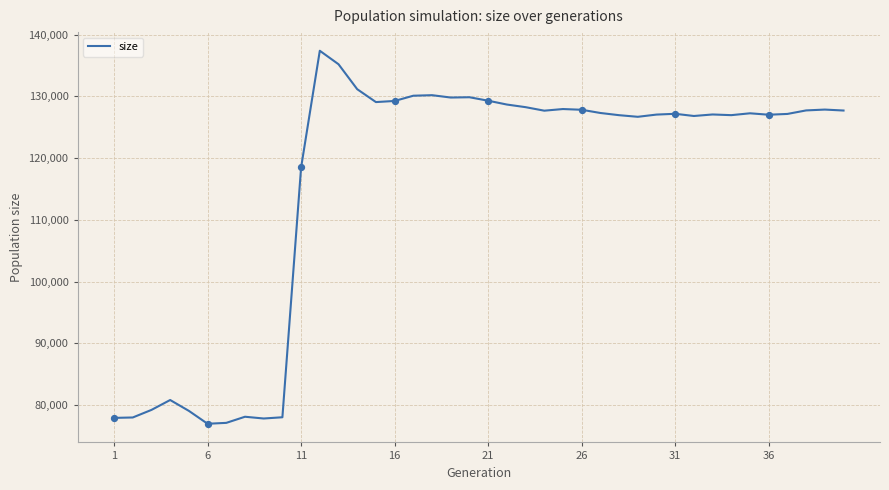

What is the difference between the maximum and minimum values?

60384